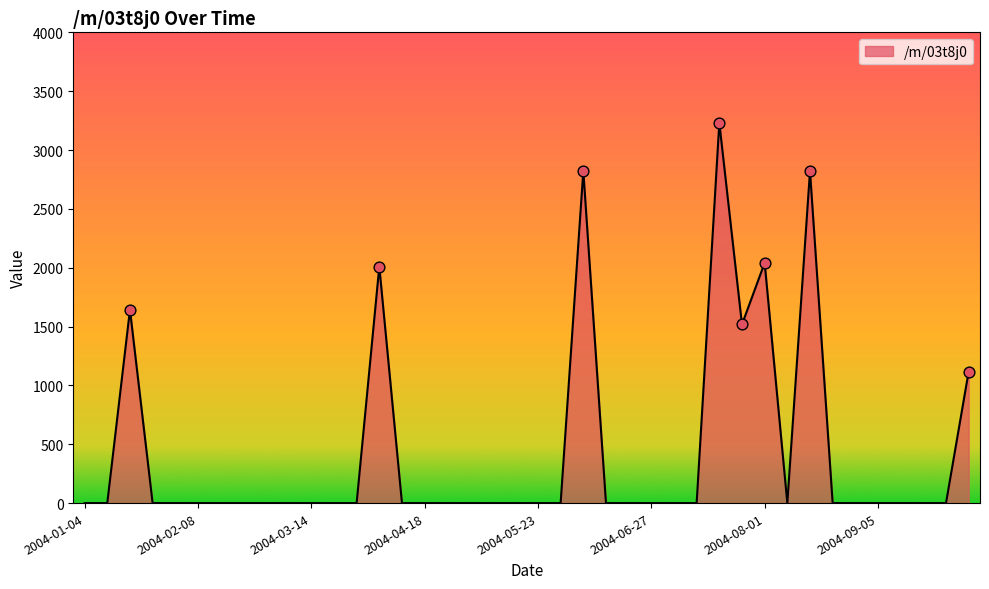

What is the maximum value shown in the chart?

3231.0